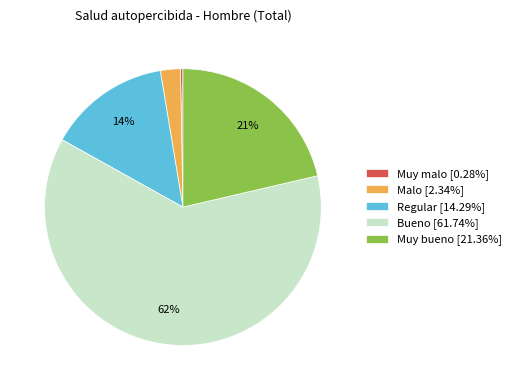

True or false: Muy malo accounts for 0% of the total.

True